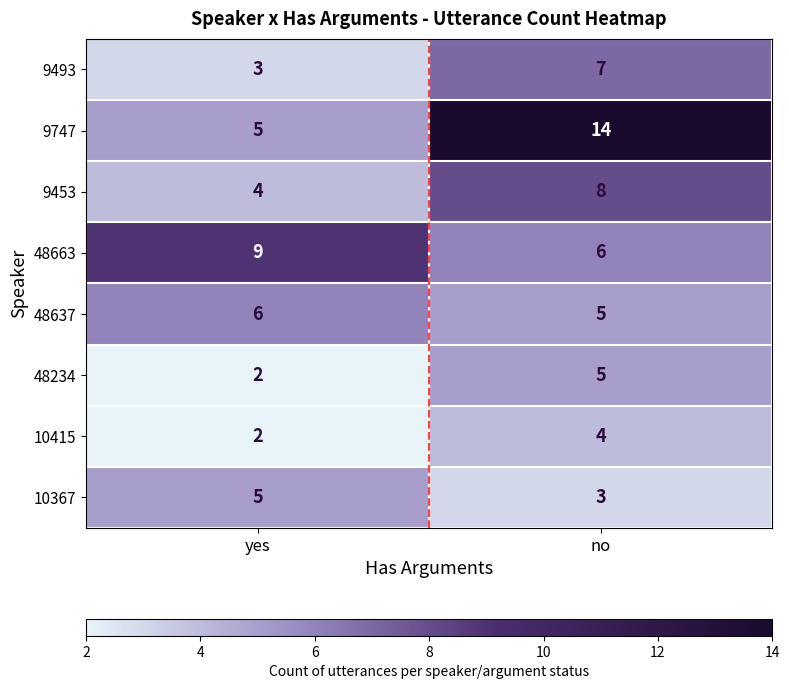

What is the maximum value for 10415?

4